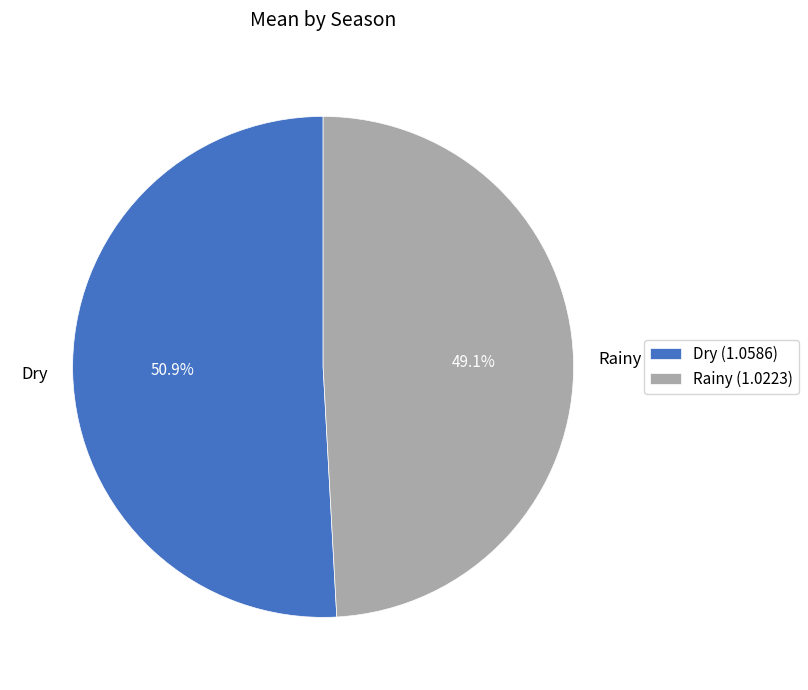

To the nearest percent, what is the difference between the Rainy and Dry slice percentages?

2%